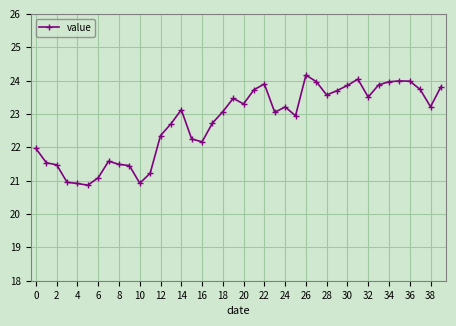

What is the maximum value shown in the chart?

24.2